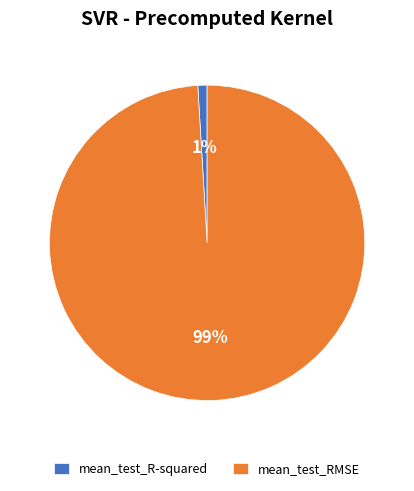

Combined, do mean_test_RMSE and mean_test_R-squared account for over 50%?

Yes